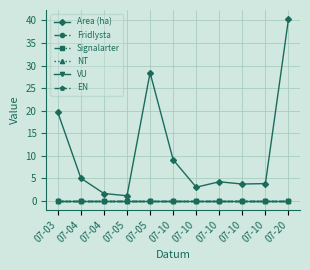

Is this an area chart (filled region under the line)?

No